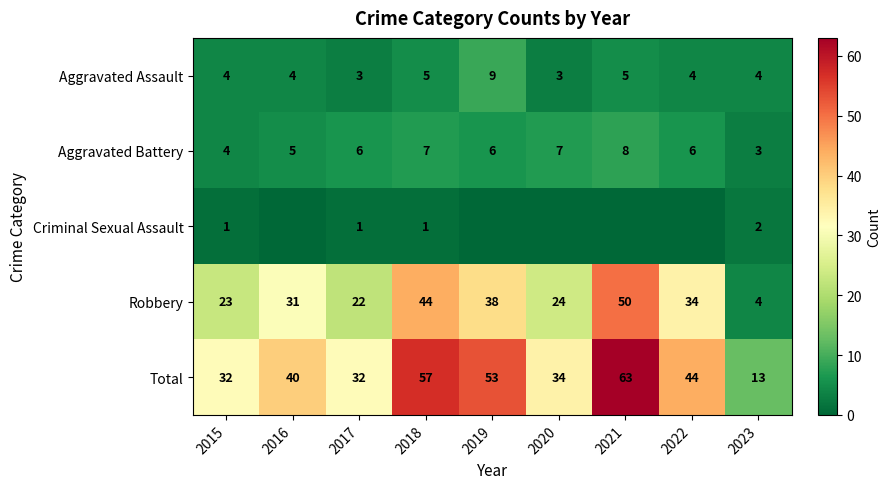

Is it true that Criminal Sexual Assault equals 0 at 2023?

False